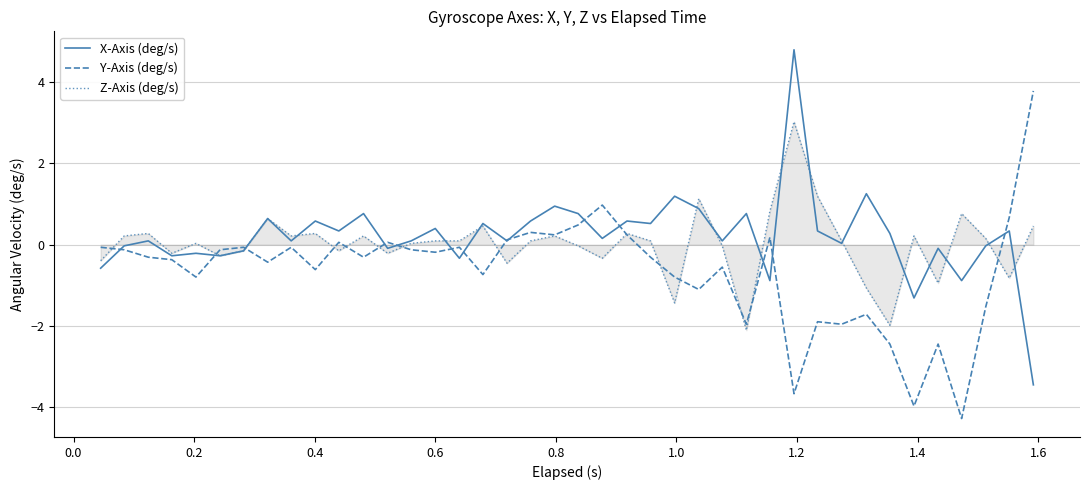

What is the highest value of the Z-Axis (deg/s) series?

3.0